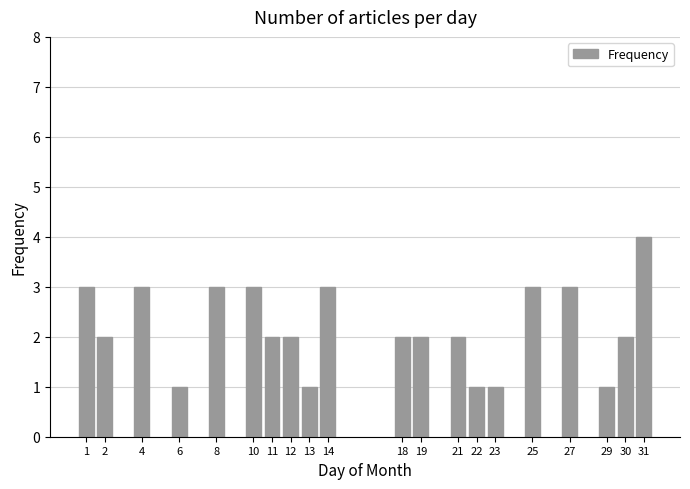

What is the difference between the maximum and minimum values?

3